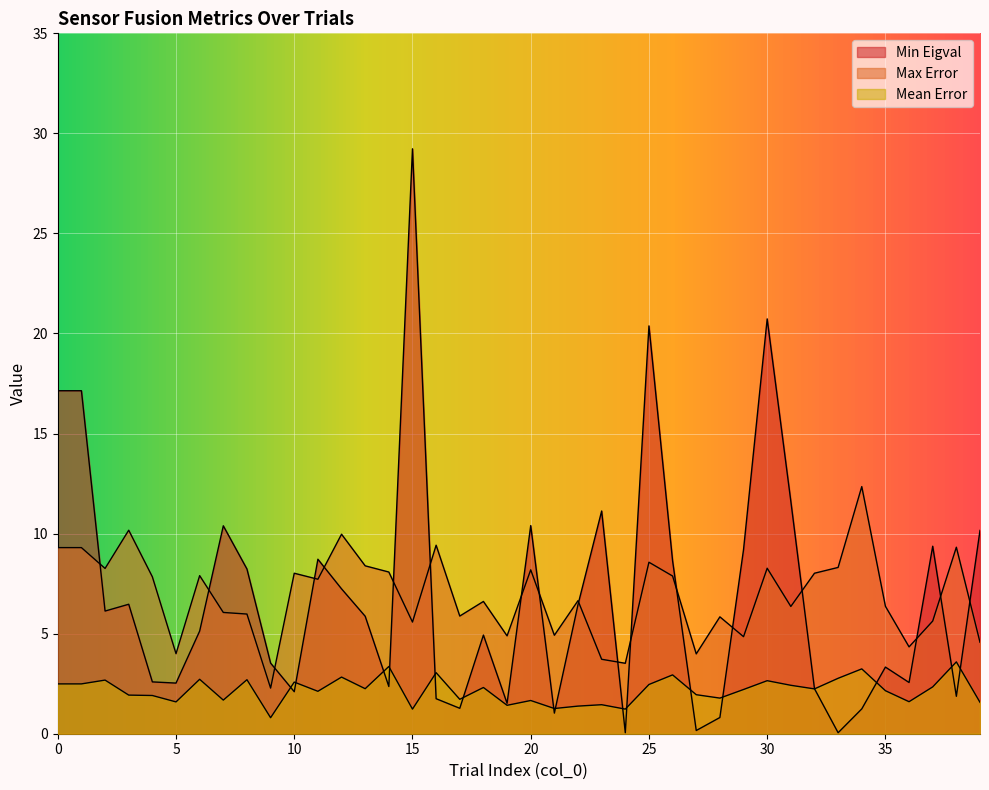

What is the average value of the Min Eigval series?

6.9